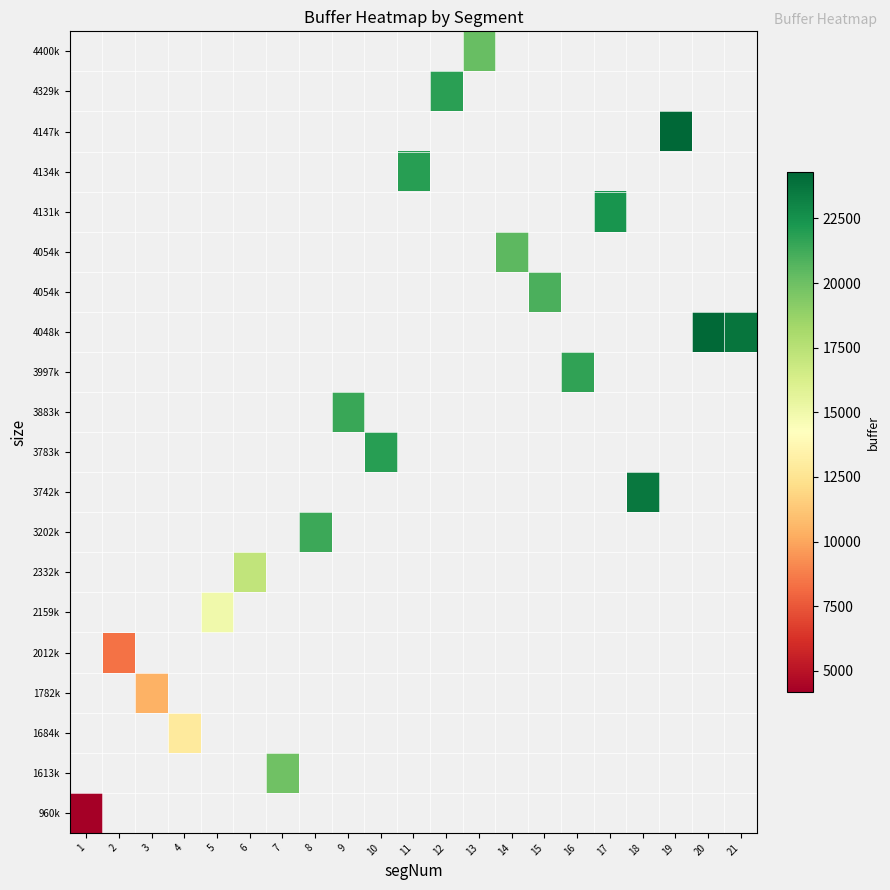

At how many categories does at least one series exceed 14411?

17